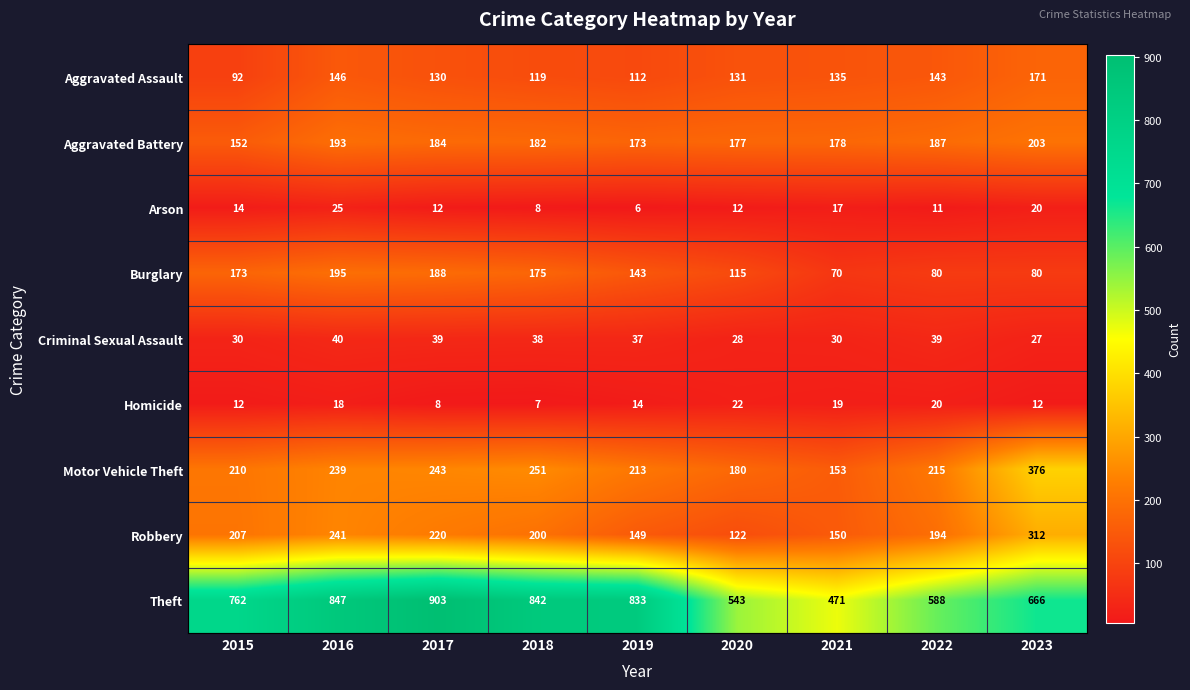

Is it true that Burglary equals 285 at 2016?

False